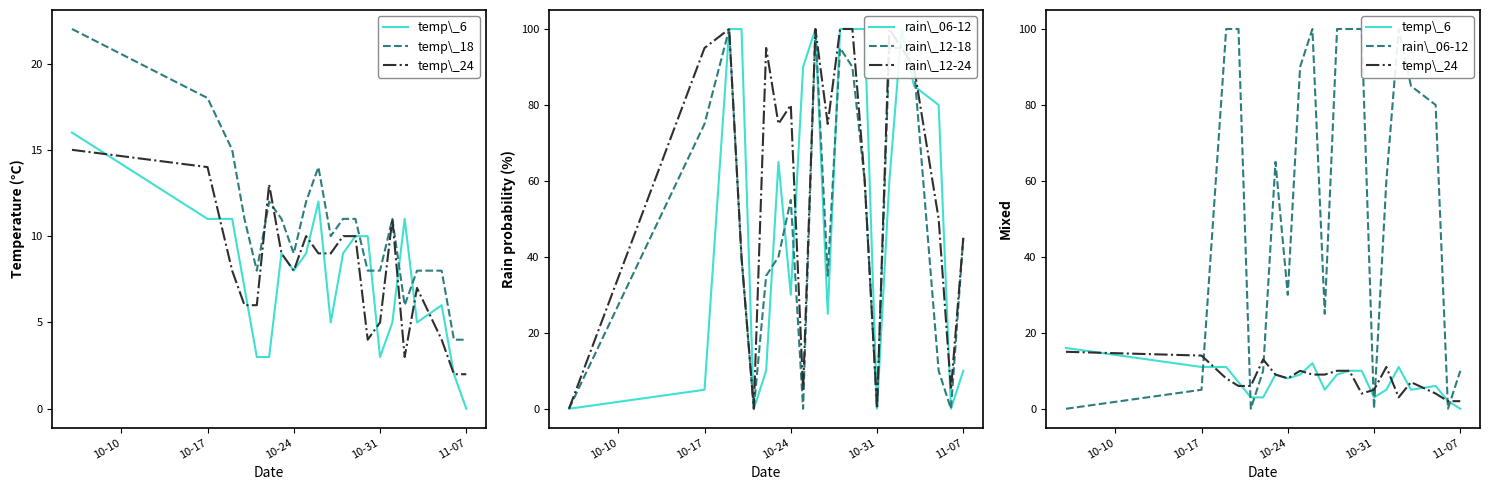

The rain\_12-18 series shows -70 at 10-31. True or false?

False